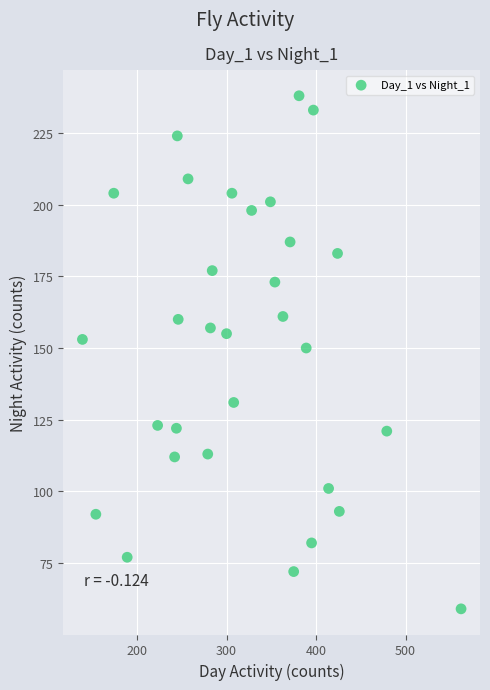

What Y value in the scatter plot is closest to 148?

150